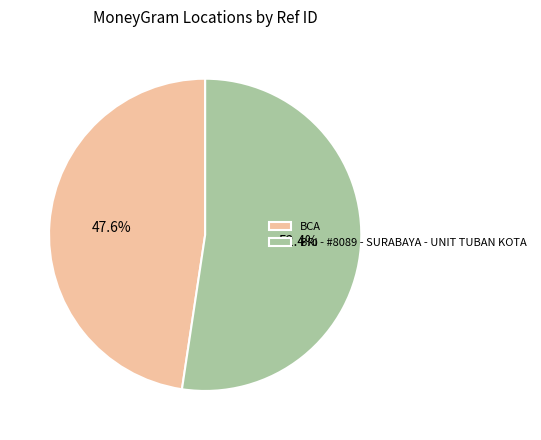

To the nearest percent, what portion does BRI - #8089 - SURABAYA - UNIT TUBAN KOTA represent?

52%